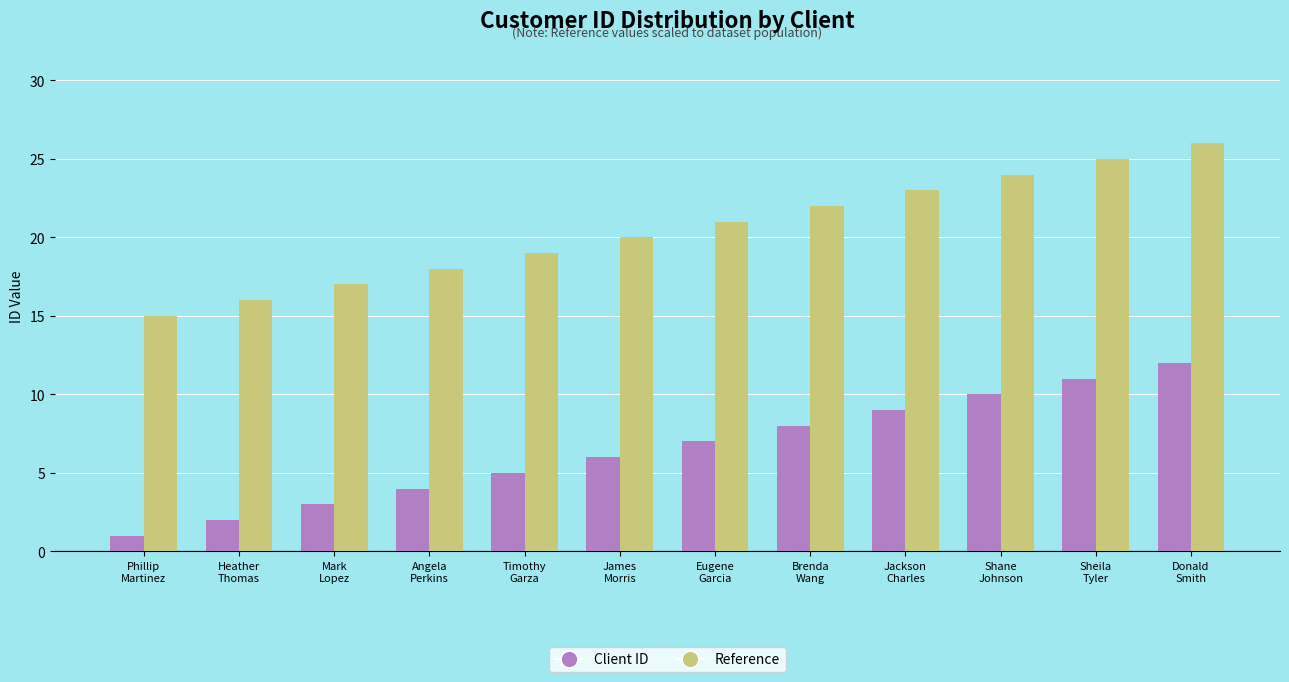

Which series has the largest total across all categories?

Reference